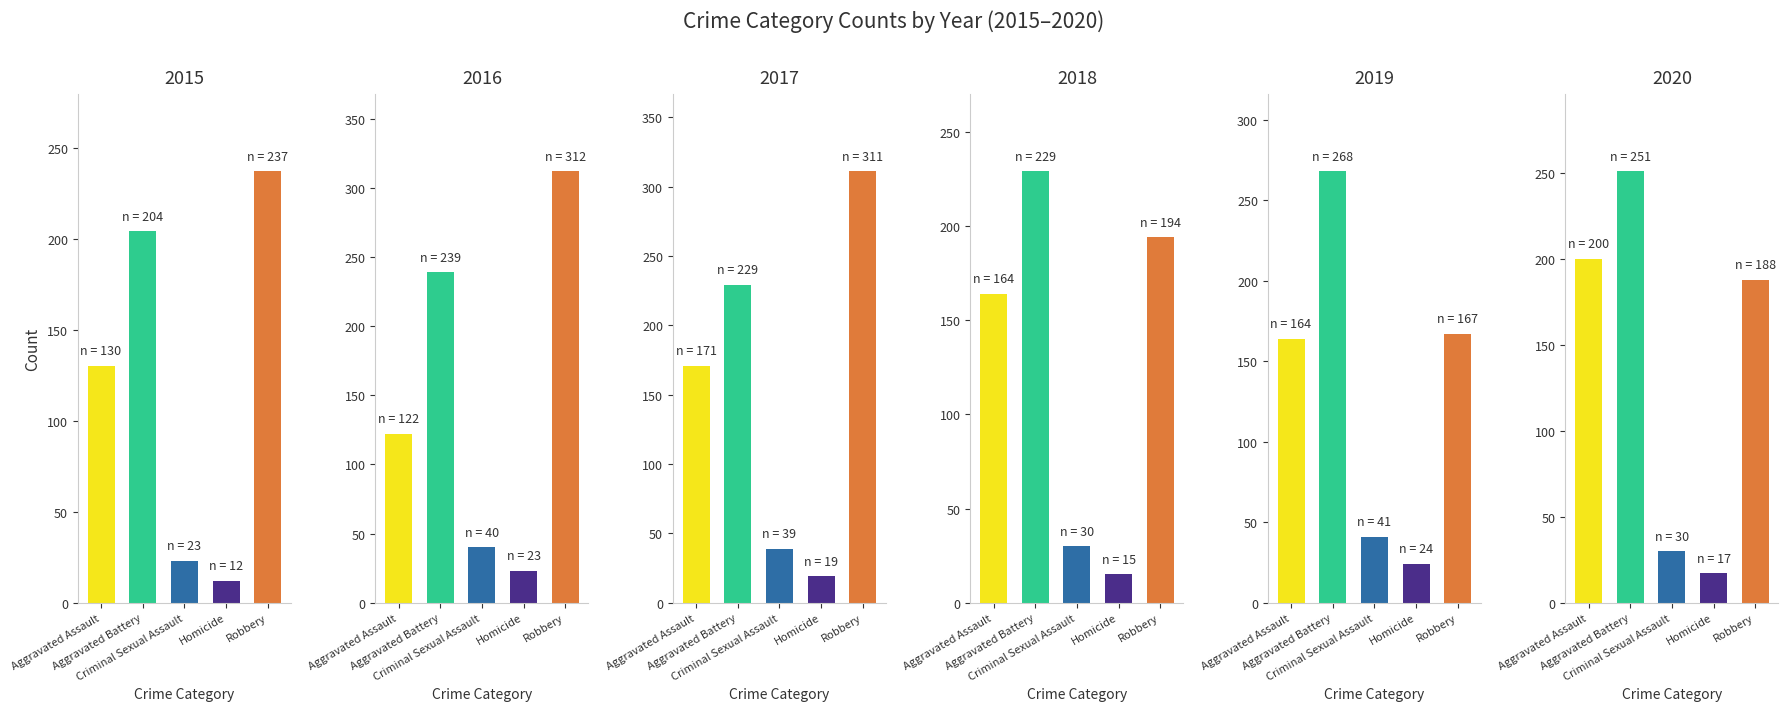

At how many categories does at least one series exceed 179?

3